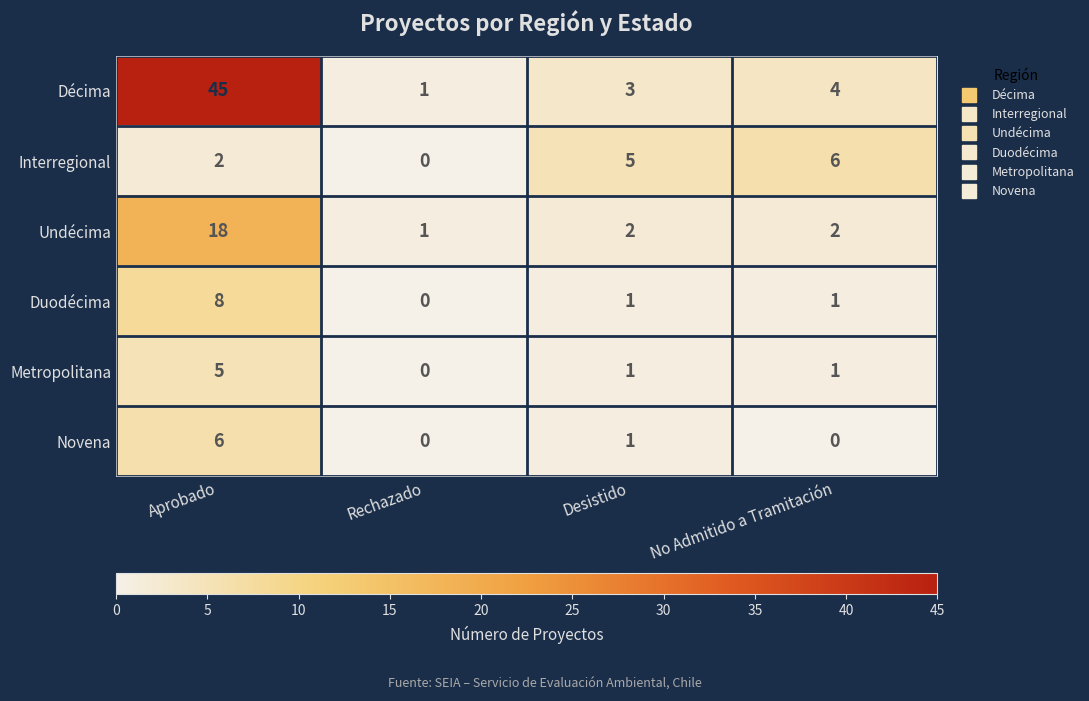

At which category is the sum across all series the highest?

Aprobado